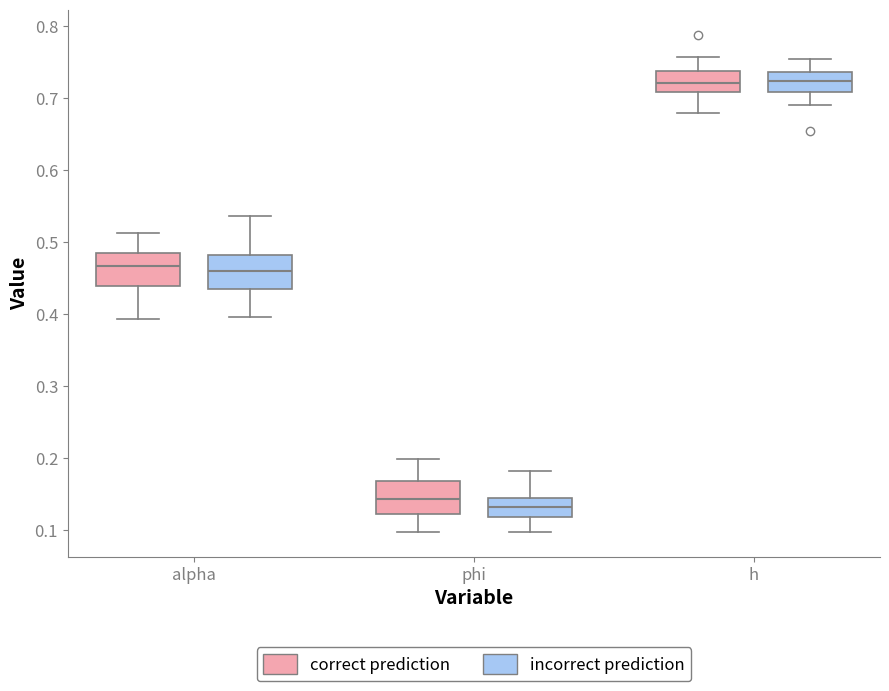

Reading left to right, read every box against the y-axis: the position of its median line, the range the box covers, and the ends of its whiskers. The values are not printed on the chart, so give them approximately, as read against the axis.

alpha (correct prediction): median 0.47, box 0.44 to 0.49, whiskers 0.39 to 0.51
alpha (incorrect prediction): median 0.46, box 0.43 to 0.48, whiskers 0.40 to 0.54
phi (correct prediction): median 0.14, box 0.12 to 0.17, whiskers 0.10 to 0.20
phi (incorrect prediction): median 0.13, box 0.12 to 0.14, whiskers 0.10 to 0.18
h (correct prediction): median 0.72, box 0.71 to 0.74, whiskers 0.68 to 0.76
h (incorrect prediction): median 0.72, box 0.71 to 0.74, whiskers 0.69 to 0.75